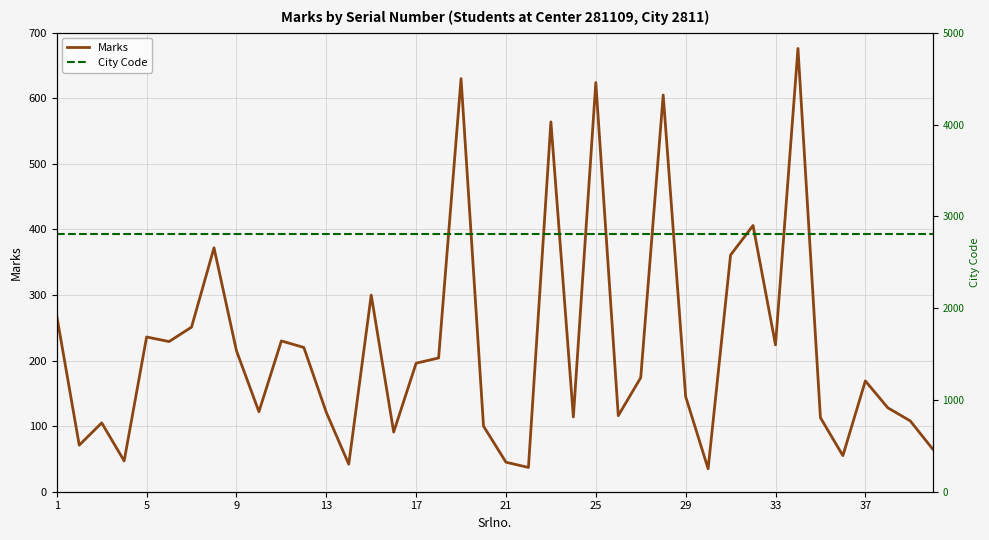

Which series has the largest total across all categories?

City Code